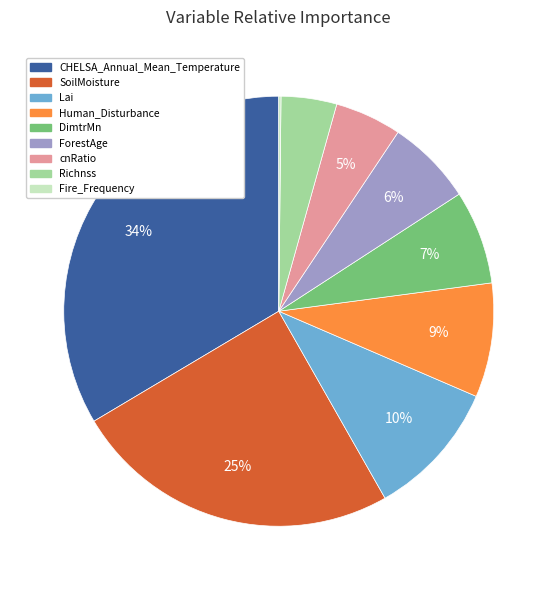

Which has a higher value, Lai or Human_Disturbance?

Lai